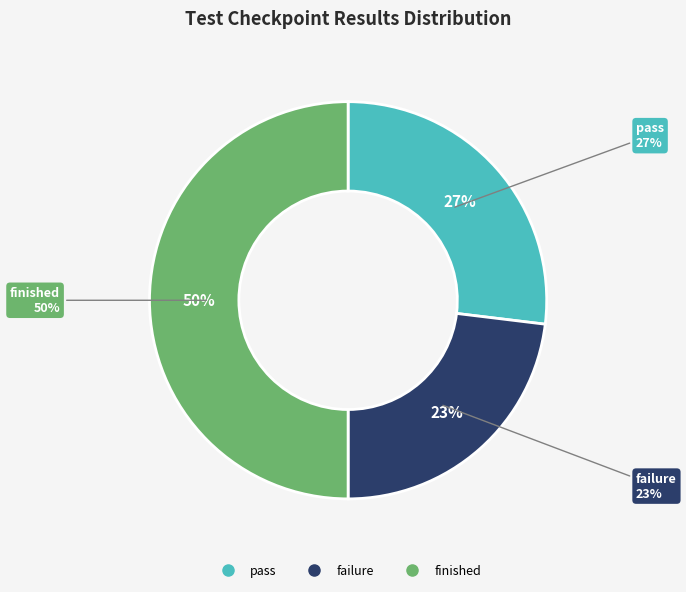

To the nearest percent, what portion does failure represent?

23%